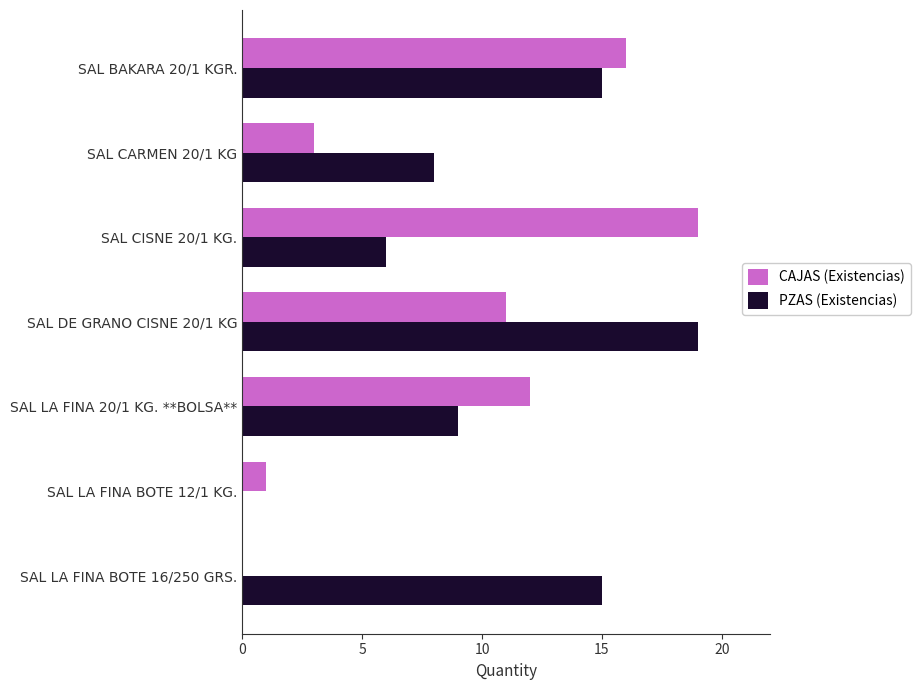

Which series changed the most between SAL LA FINA 20/1 KG. **BOLSA** and SAL LA FINA BOTE 16/250 GRS.?

CAJAS (Existencias)